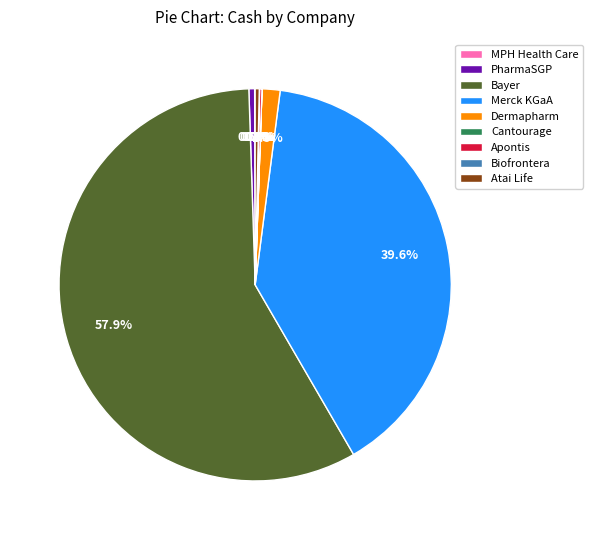

Which slice is the largest?

Bayer